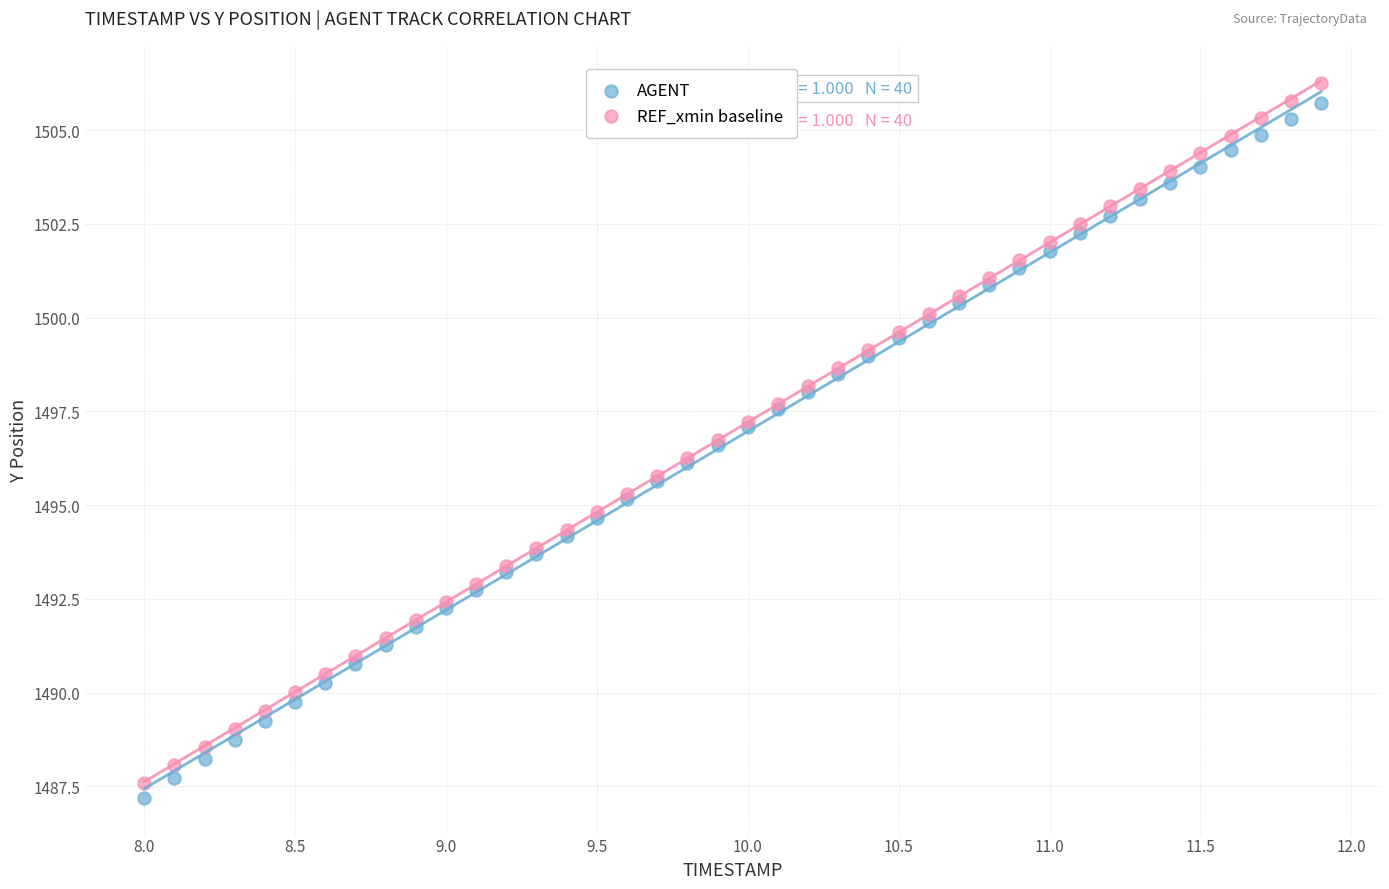

What is the X range (max minus min) for the scatter plot?

3.9